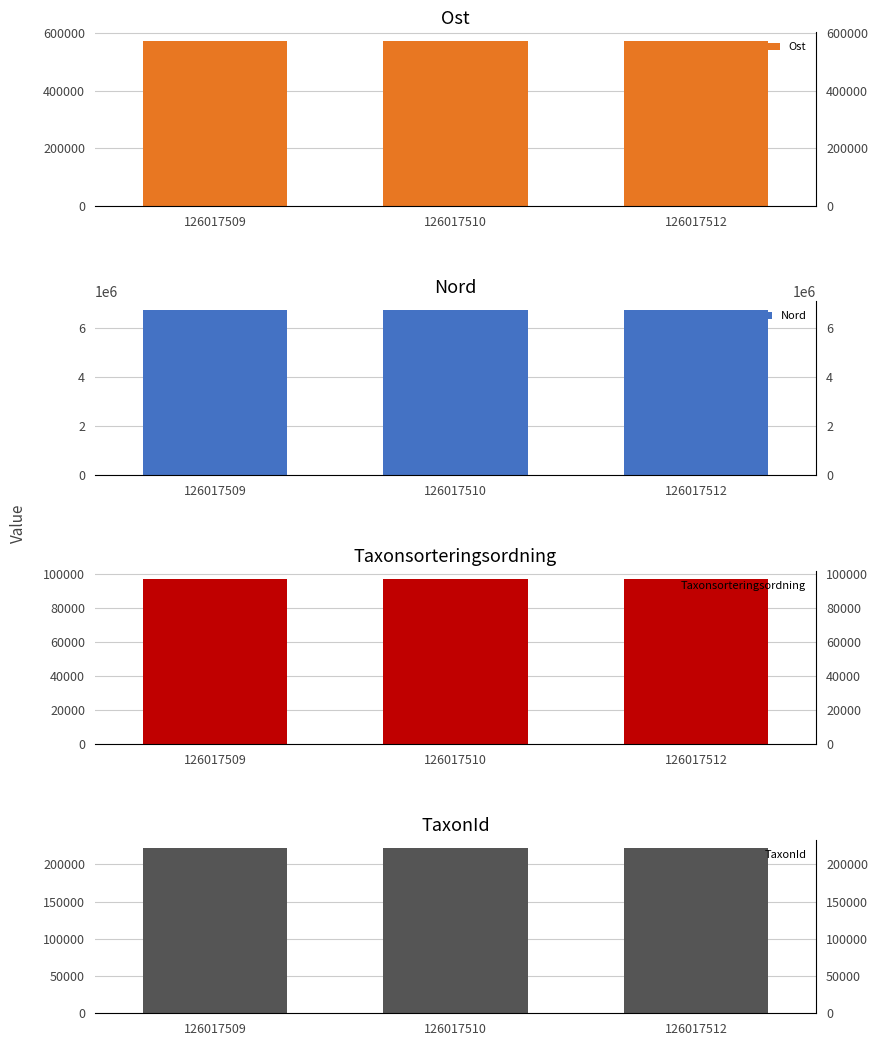

Is it true that TaxonId equals 107475 at 126017512?

False